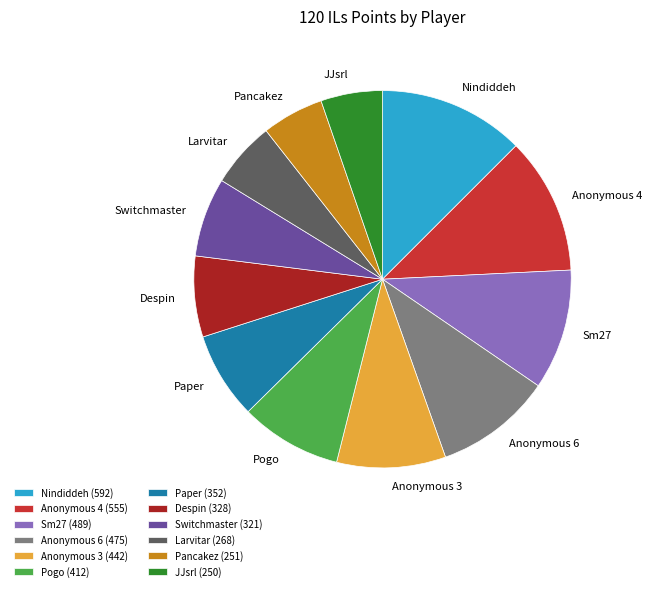

The Pancakez slice represents 20% of the pie. True or false?

False